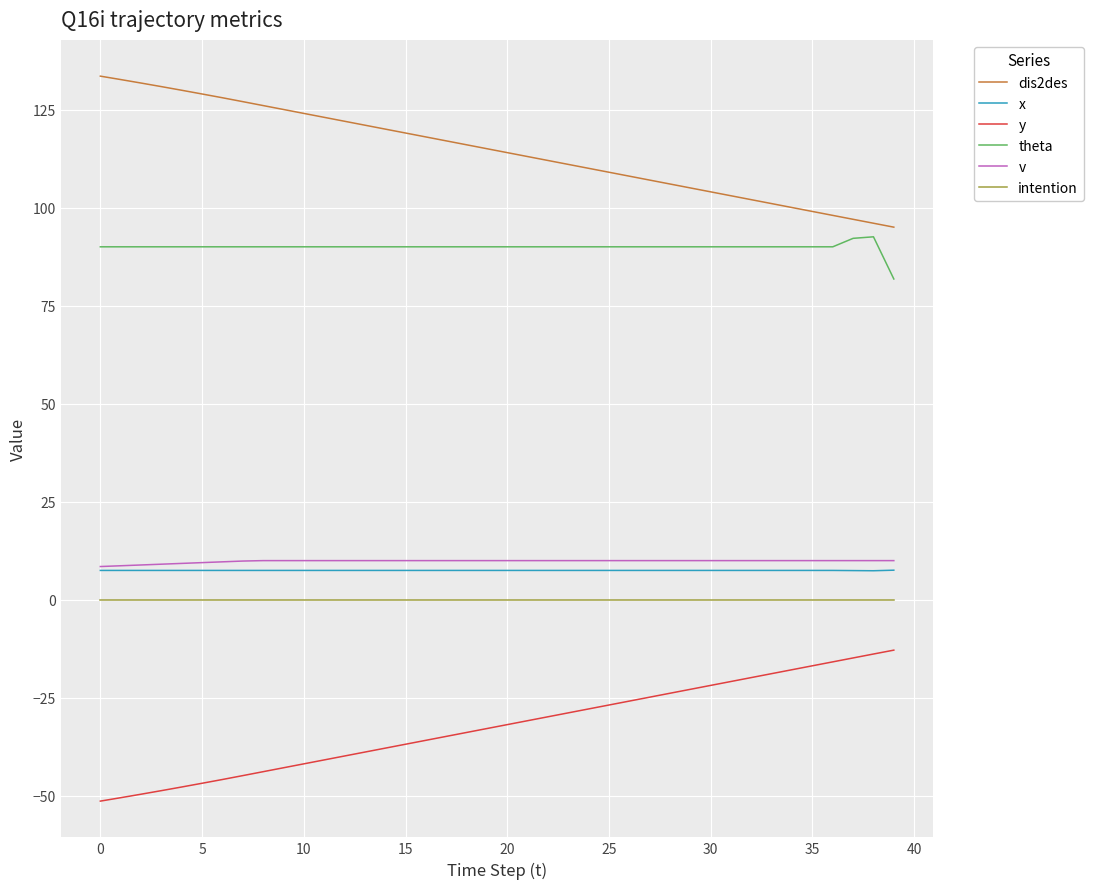

Which series has the largest total across all categories?

dis2des